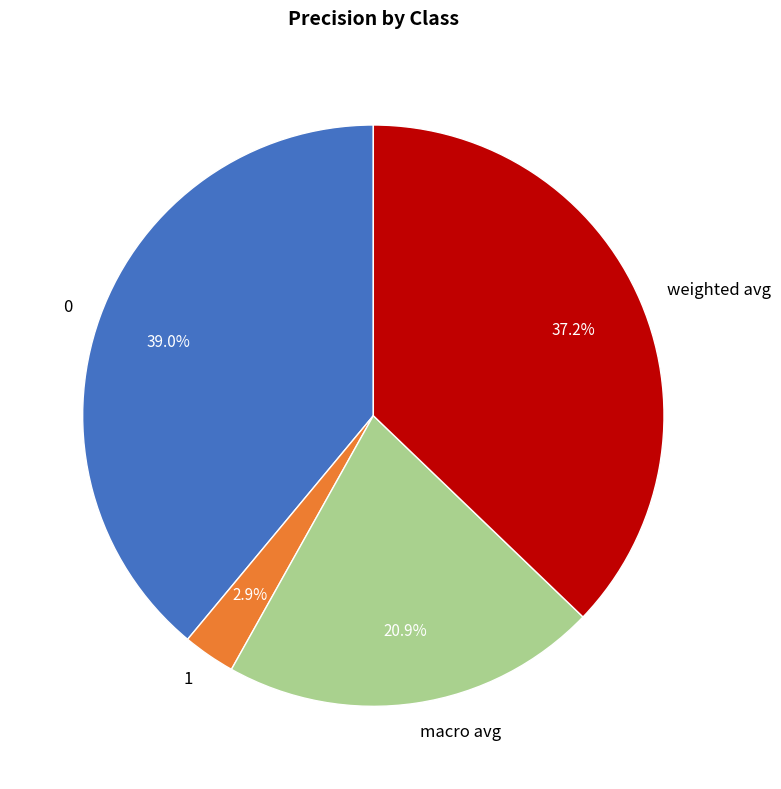

Combined, do 0 and weighted avg account for over 50%?

Yes